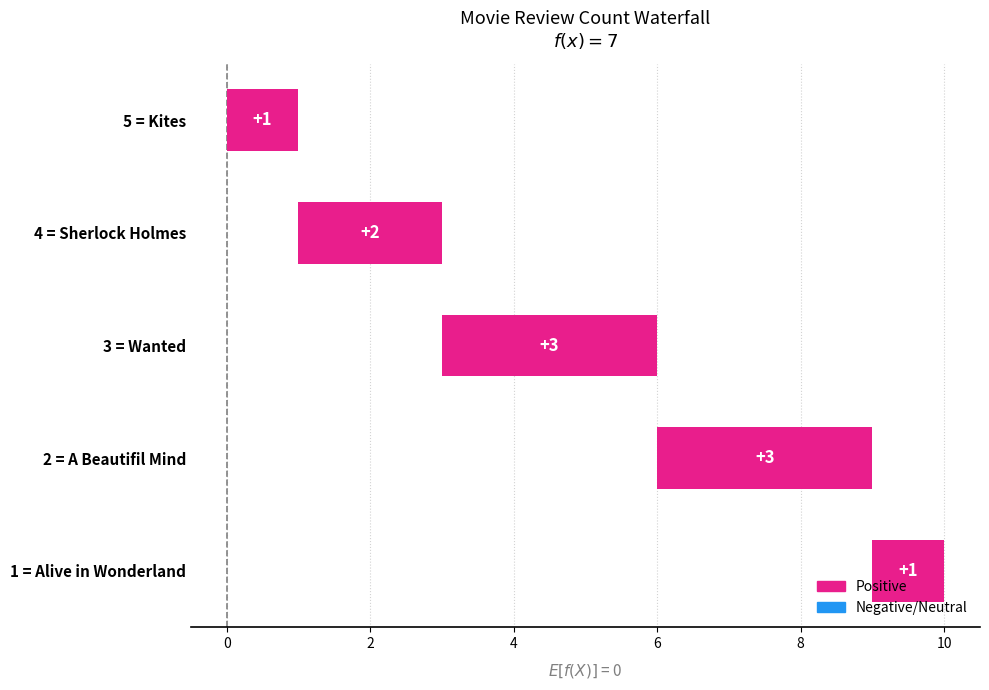

How many data points are above 2?

2